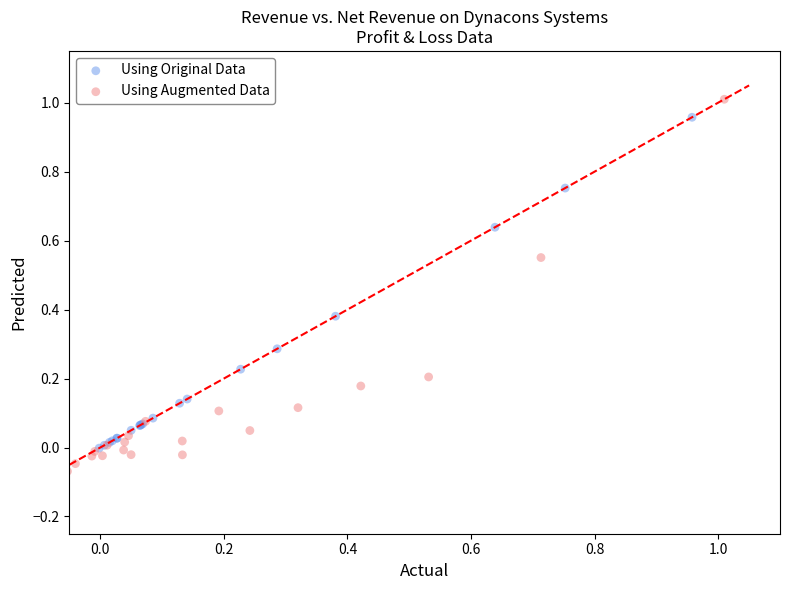

What are all the series names shown in the legend?

Using Original Data, Using Augmented Data